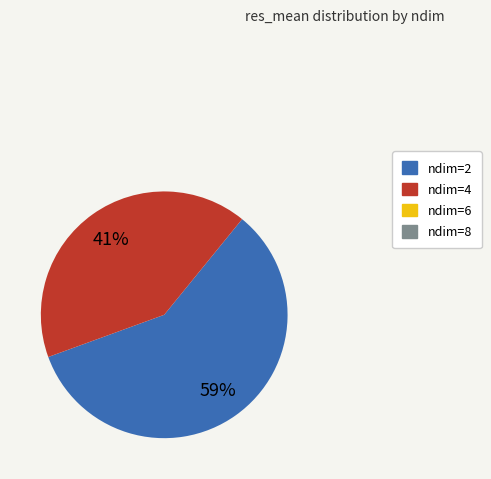

To the nearest percent, what percentage of the pie is ndim=2?

59%